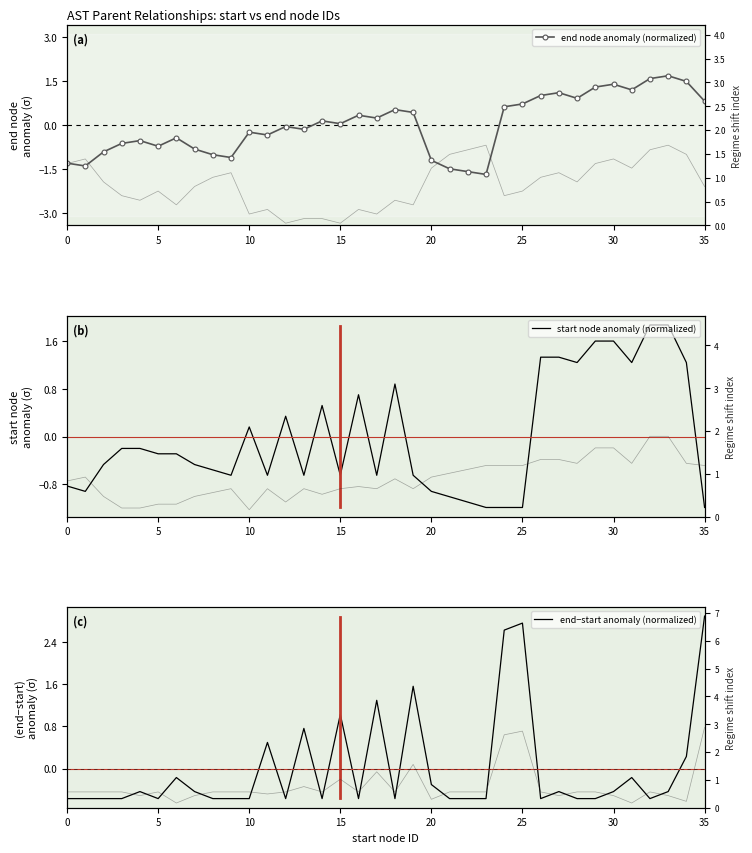

True or false: regime shift and end−start anomaly (normalized) cross at least once.

False